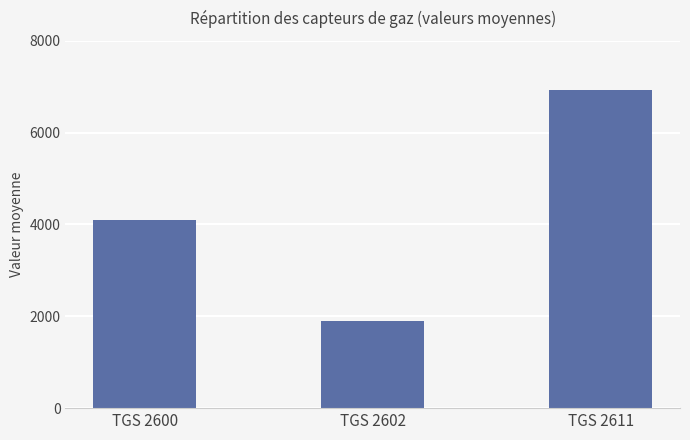

Does the chart contain any negative values?

No